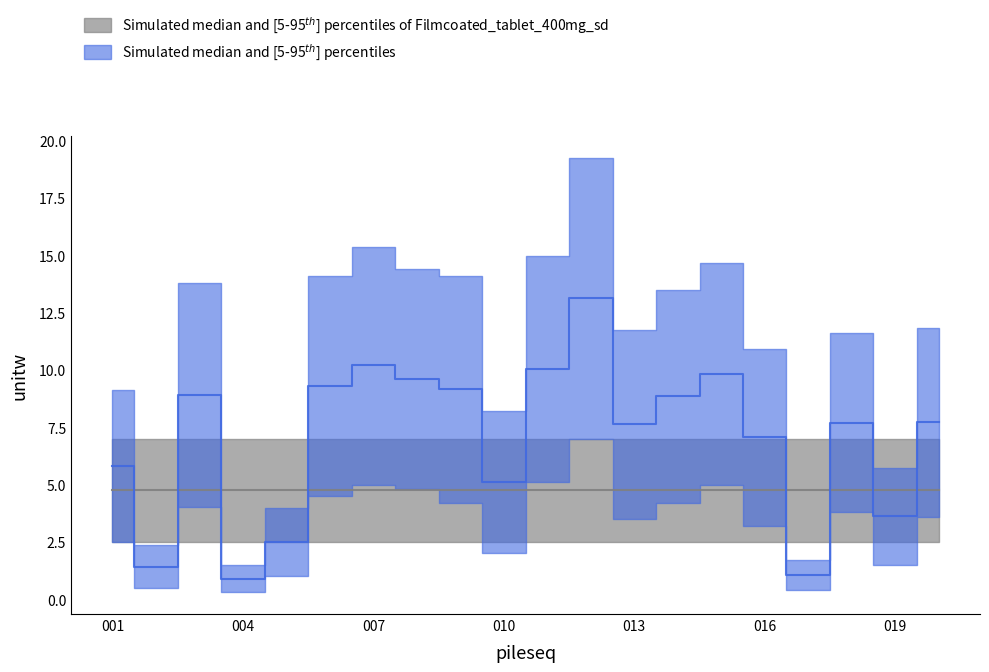

The value of median at 002 is 2.0. True or false?

False